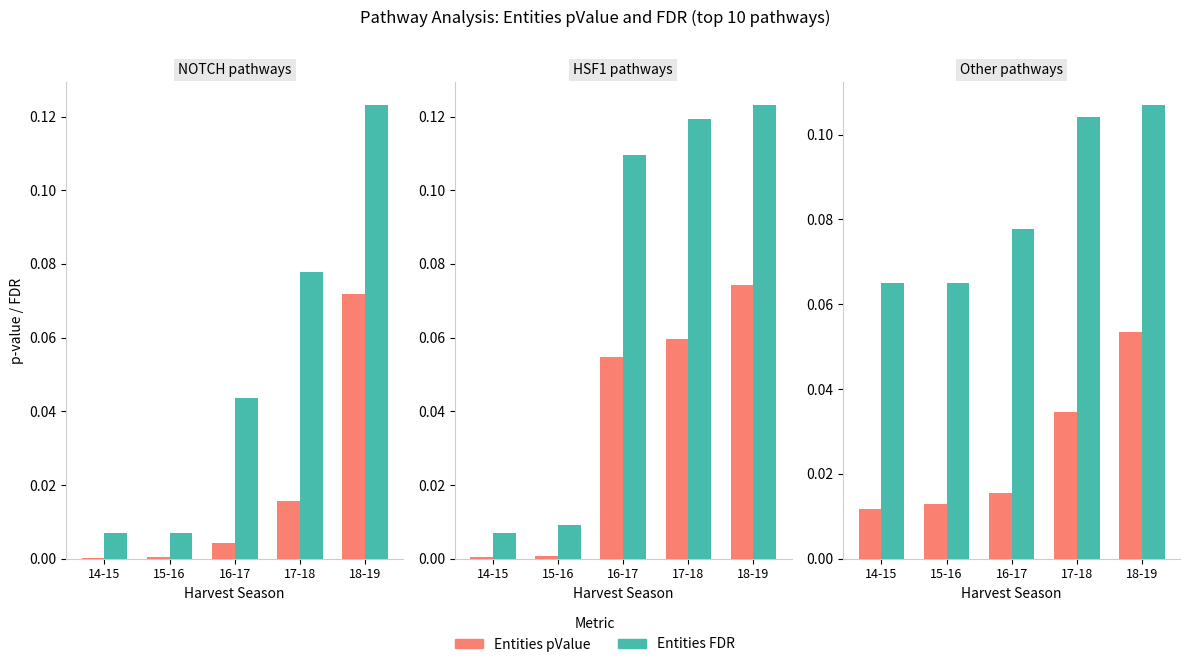

Rank the series by their average value, from lowest to highest.

Entities pValue, Entities FDR